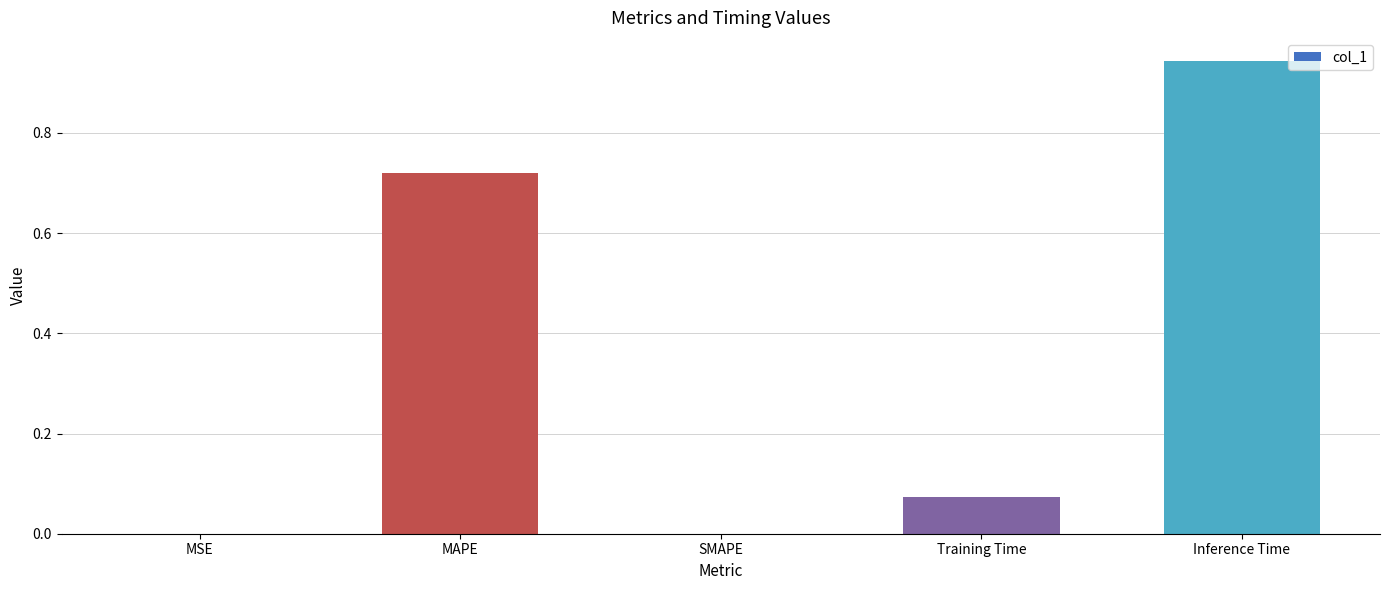

What is the sum of all values?

1.7